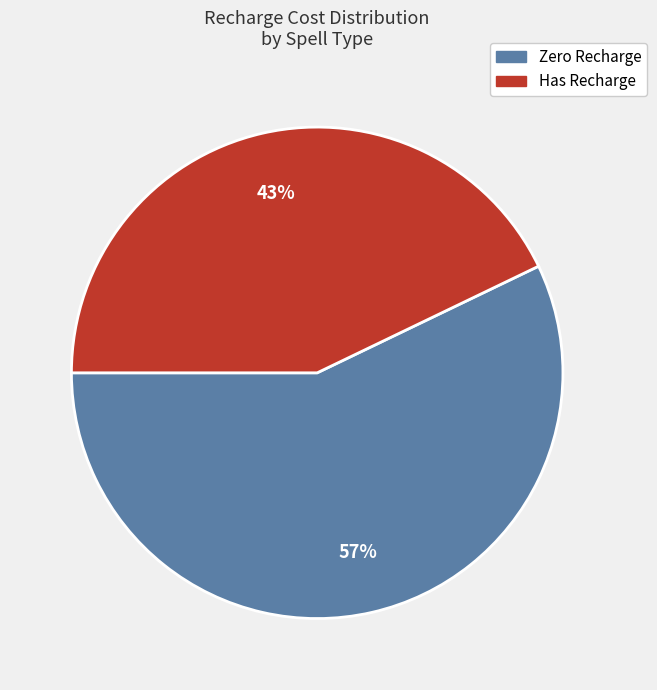

Is there a majority slice in this chart?

Yes